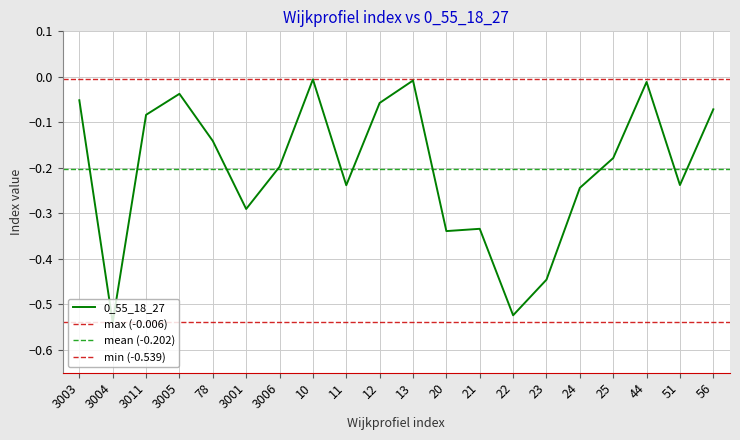

Reading left to right, what are all the values shown in this chart?

-0.1	-0.5	-0.1	-0.0	-0.1	-0.3	-0.2	-0.0	-0.2	-0.1	-0.0	-0.3	-0.3	-0.5	-0.4	-0.2	-0.2	-0.0	-0.2	-0.1